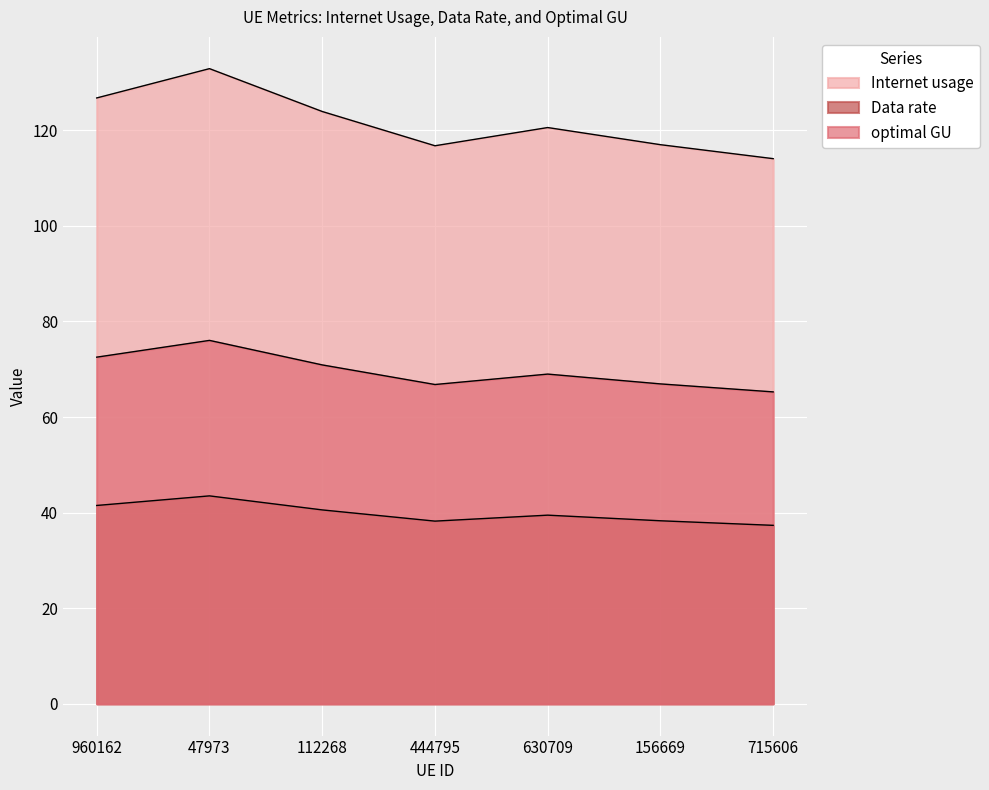

Where is the first local minimum for Data rate?

444795